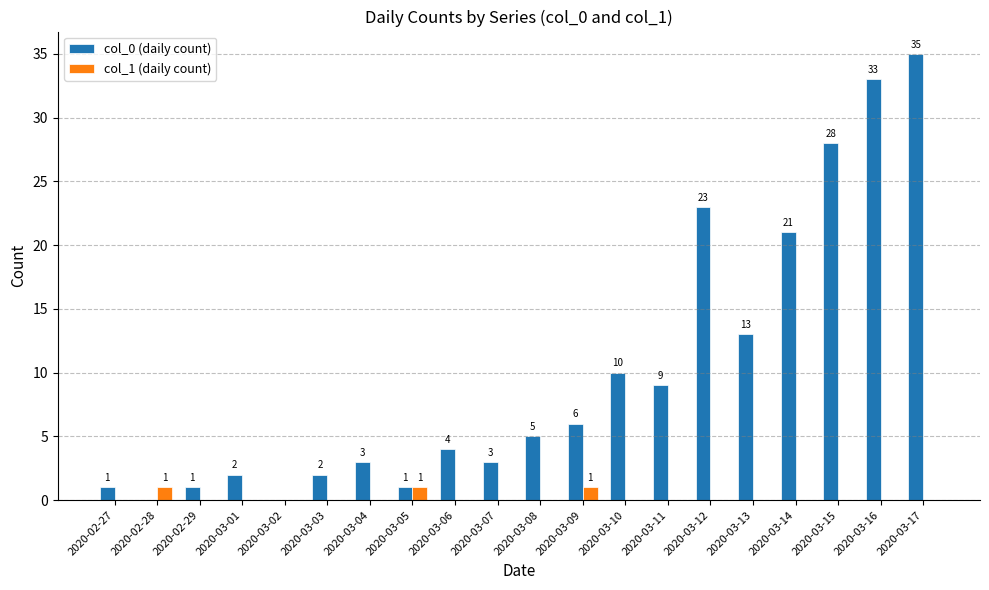

The col_0 (daily count) series shows 4 at 2020-03-11. True or false?

False